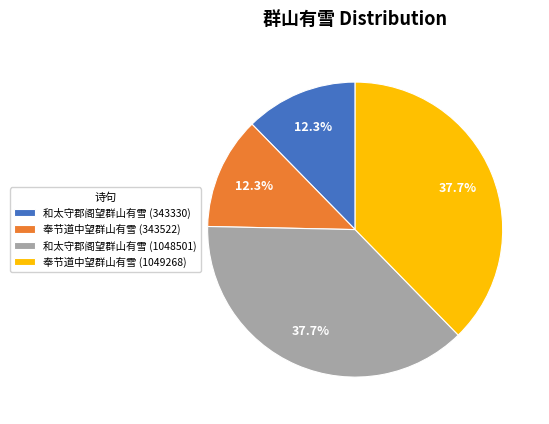

Is the sum of 奉节道中望群山有雪 (1049268) and 和太守郡阁望群山有雪 (1048501) greater than half?

Yes